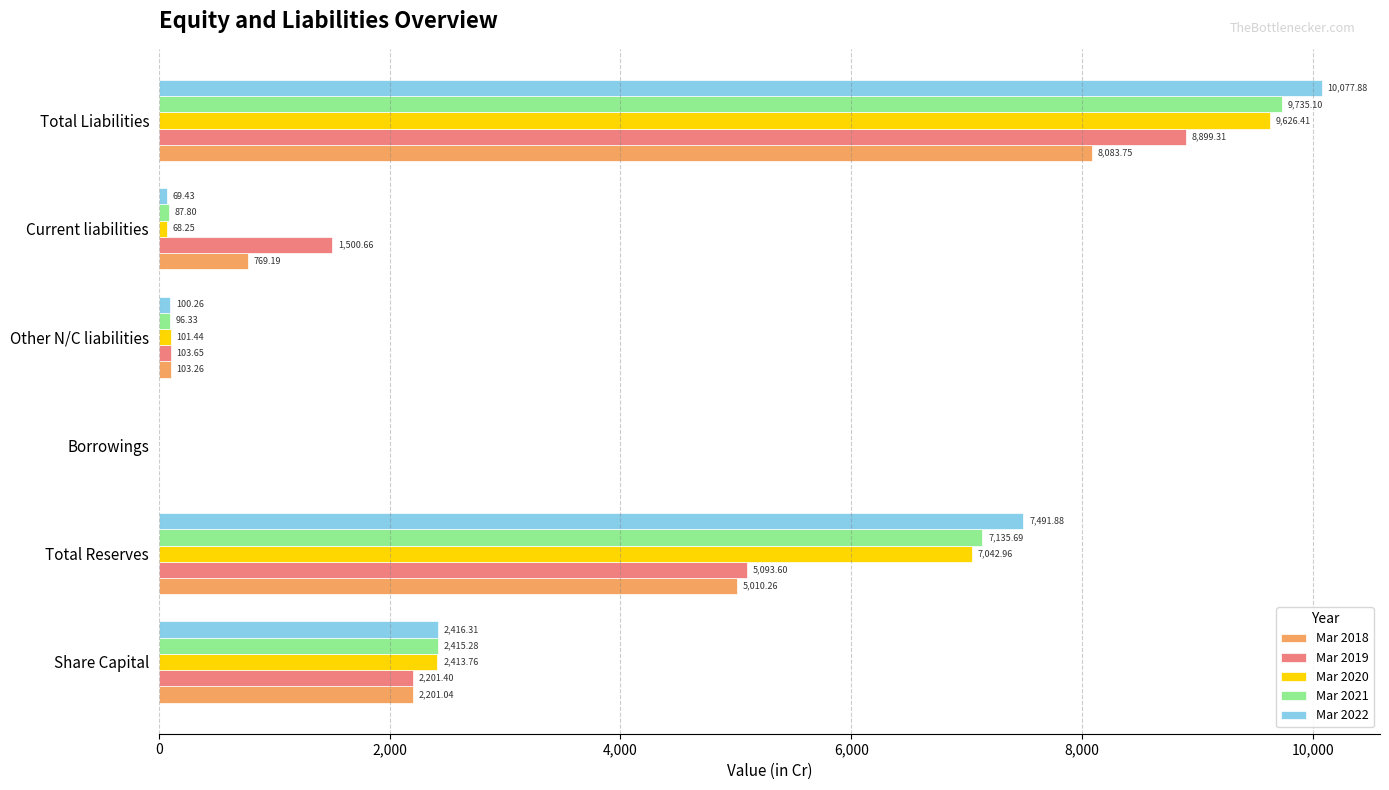

Which label corresponds to the largest value in the chart?

Total Liabilities